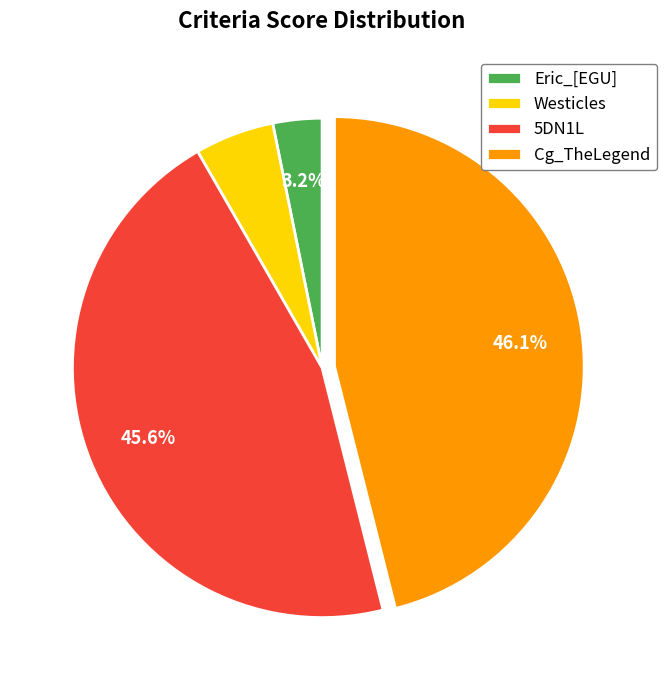

What is the smallest slice in the pie chart?

Eric_[EGU]